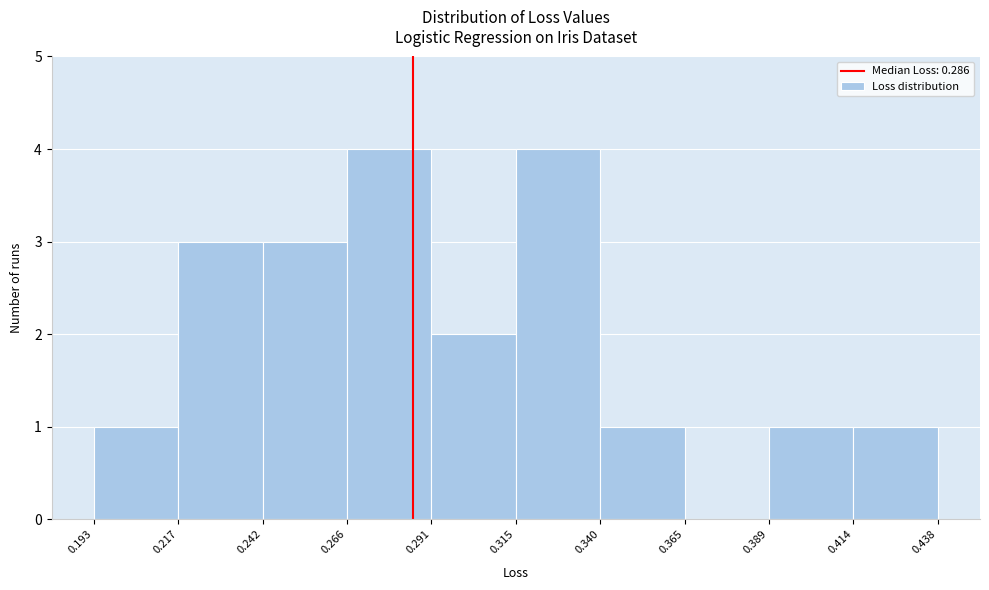

Reading left to right, list every bar in this chart as the range it spans on the x-axis followed by its height. The values are not printed on the chart, so give them approximately, as read against the axis.

0.193 to 0.217: 1
0.217 to 0.242: 3
0.242 to 0.266: 3
0.266 to 0.291: 4
0.291 to 0.315: 2
0.315 to 0.340: 4
0.340 to 0.365: 1
0.365 to 0.389: 0
0.389 to 0.414: 1
0.414 to 0.438: 1